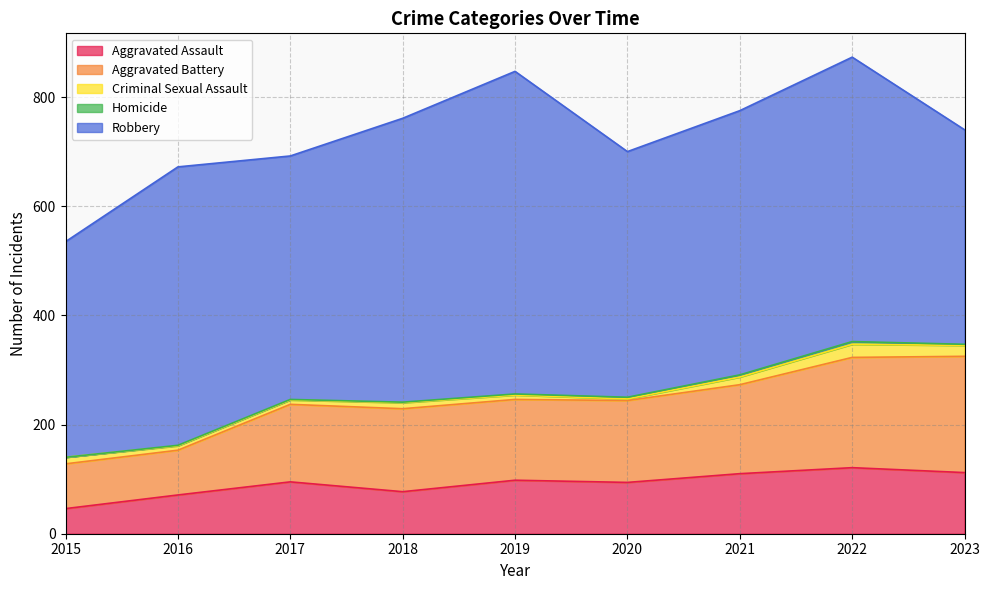

What are all the series names shown in the legend?

Aggravated Assault, Aggravated Battery, Criminal Sexual Assault, Homicide, Robbery